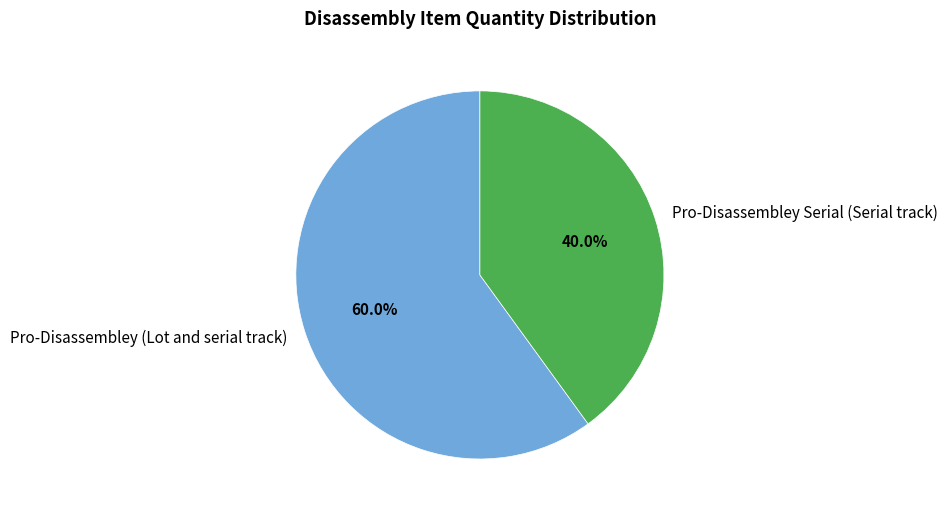

Between Pro-Disassembley Serial (Serial track) and Pro-Disassembley (Lot and serial track), which is larger?

Pro-Disassembley (Lot and serial track)